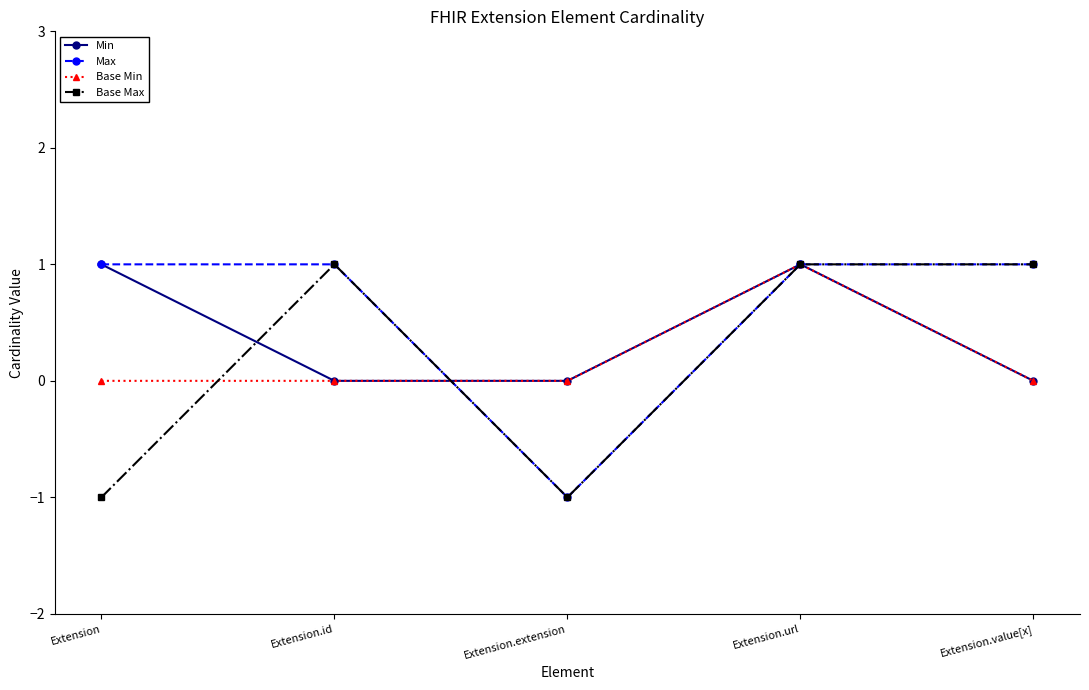

Which series has the largest total across all categories?

Max